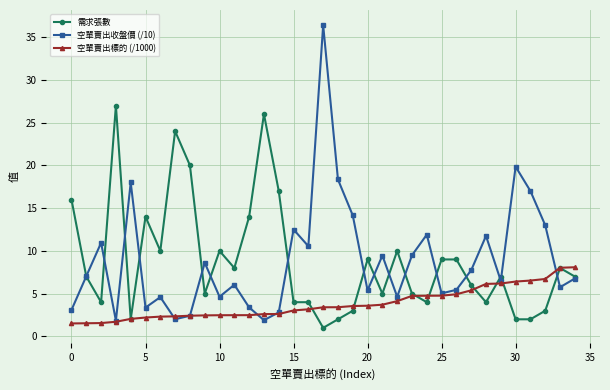

True or false: 需求張數 has more than 0 interior local peaks.

True